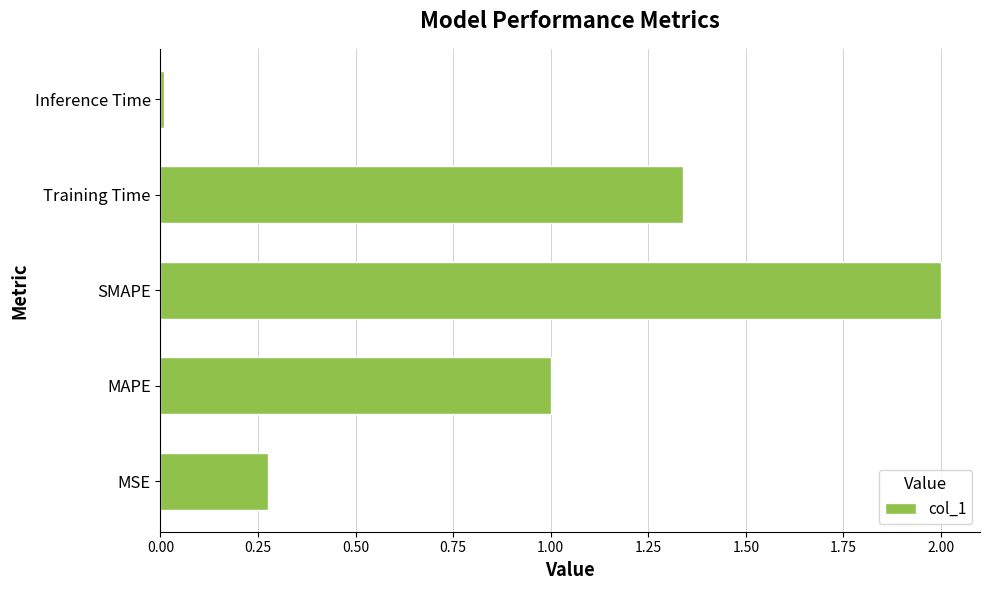

Is it true that the value at Training Time is 1.8?

False